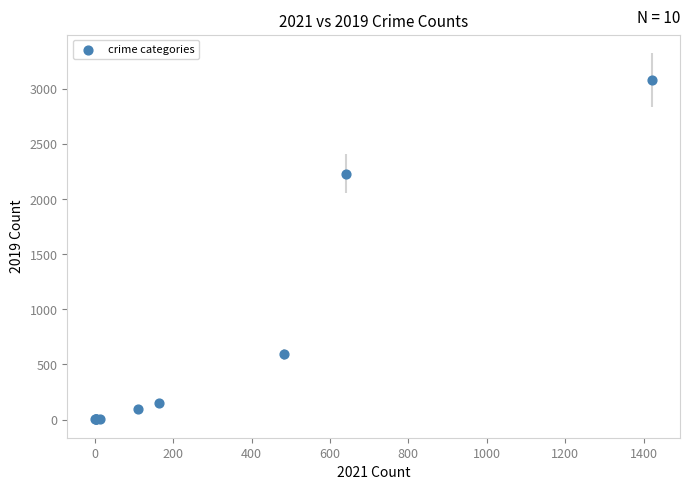

What Y value in the scatter plot is closest to 1540?

2230